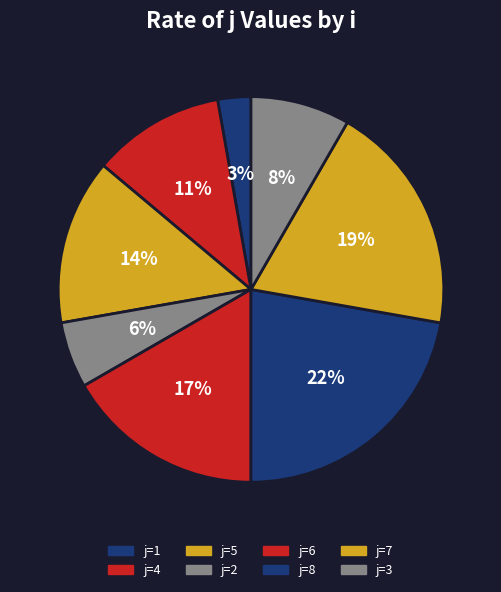

How many slices are in this pie chart?

8